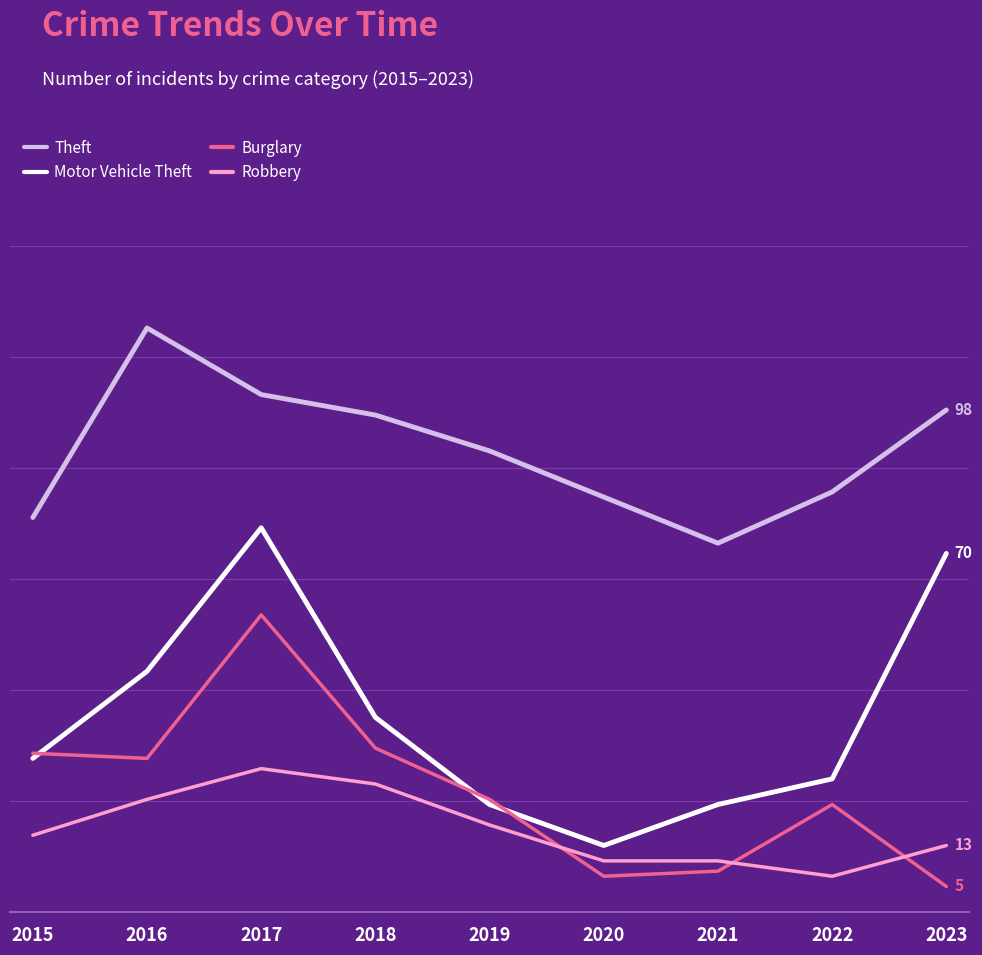

Which category has the highest value across all series?

2016